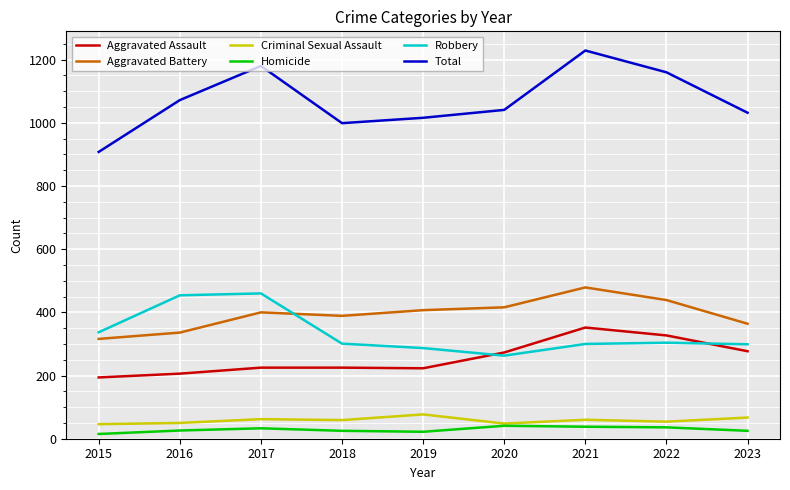

Does the chart have visible grid lines?

Yes